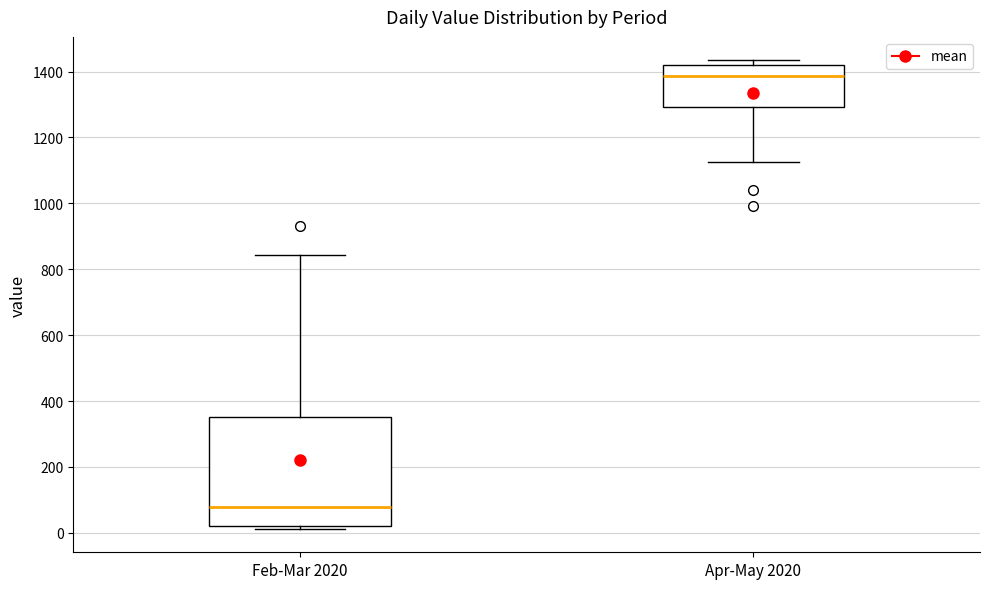

Which box has the highest median line?

Apr-May 2020